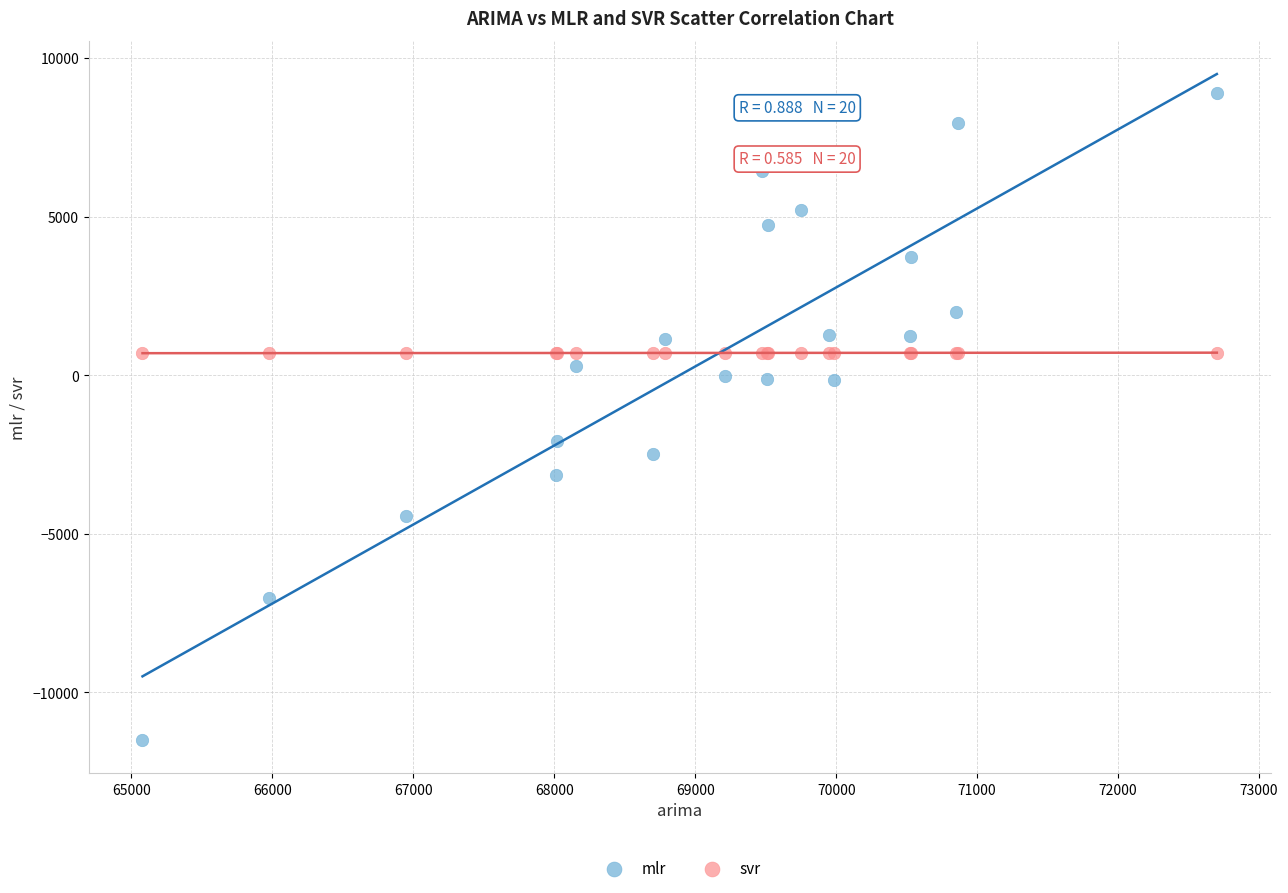

Which series has the largest Y range (max minus min)?

mlr